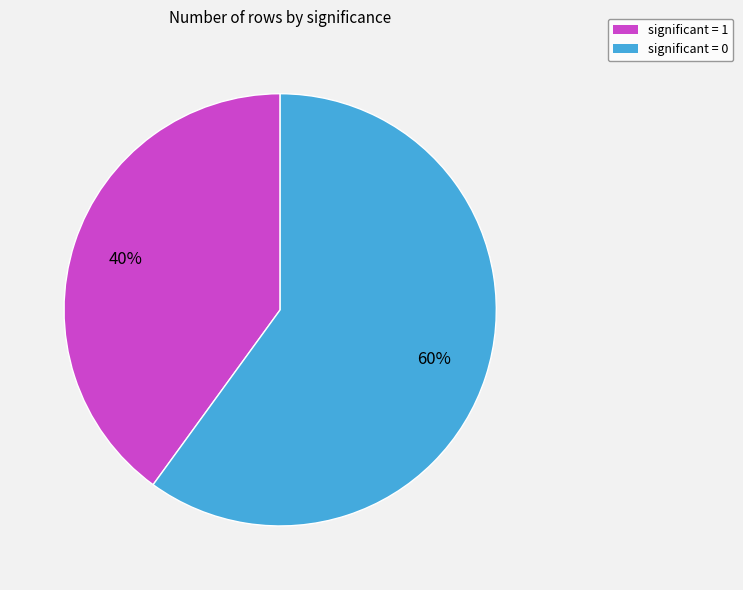

To the nearest percent, what is the average slice percentage?

50%